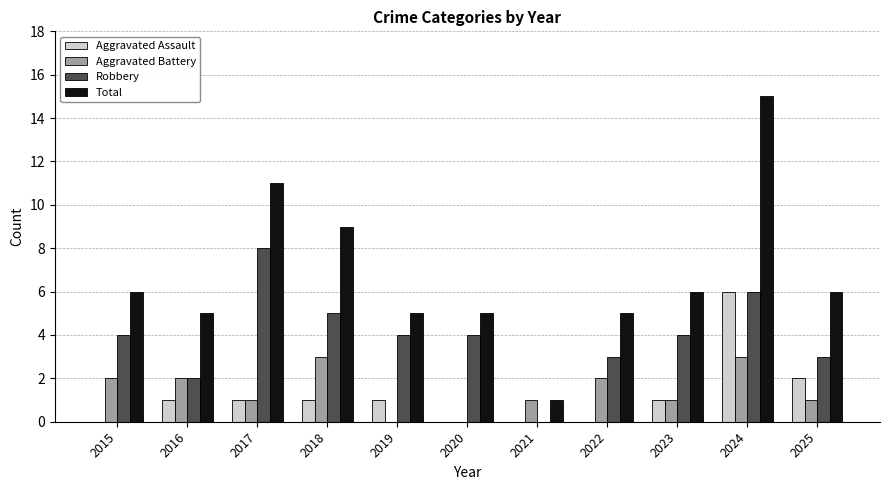

How many series are shown in this chart?

4